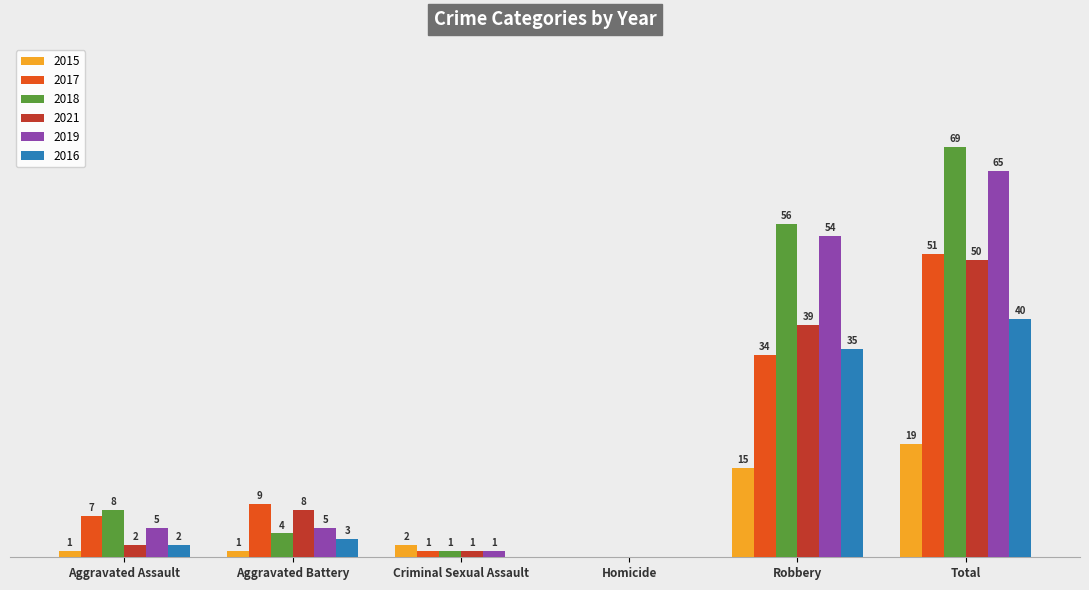

At which label does 2019 reach its peak?

Total